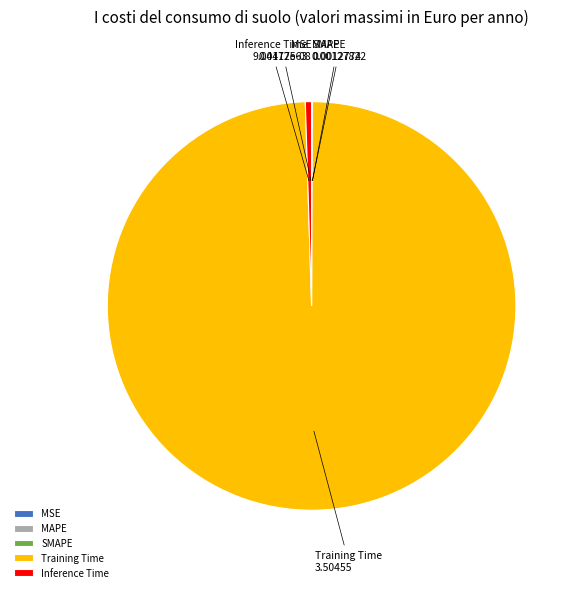

Which slice is the largest?

Training Time